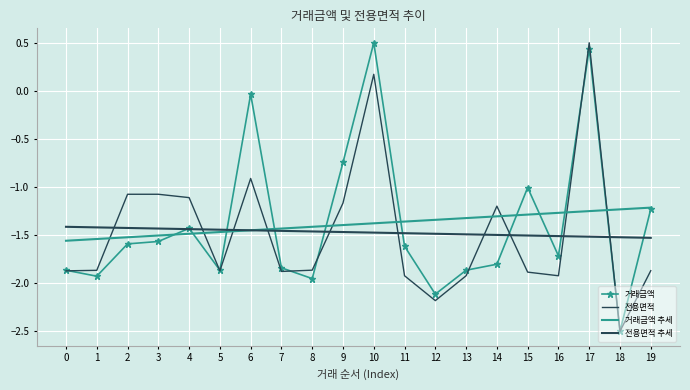

What is the difference between the second highest and second lowest values in the 전용면적 추세 series?

0.1